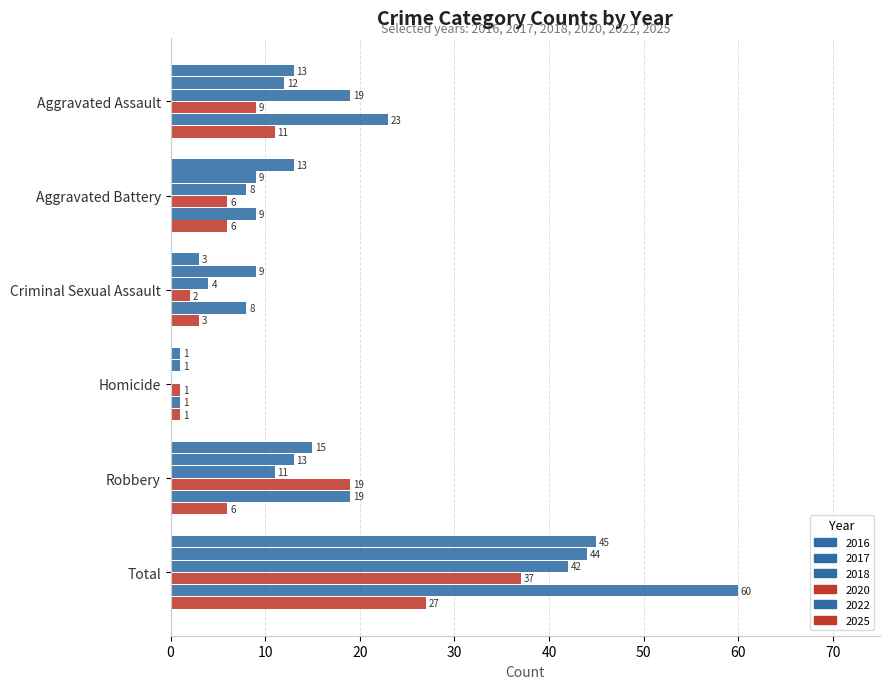

Is the value of 2018 at Criminal Sexual Assault greater than the value of 2022 at Homicide?

Yes